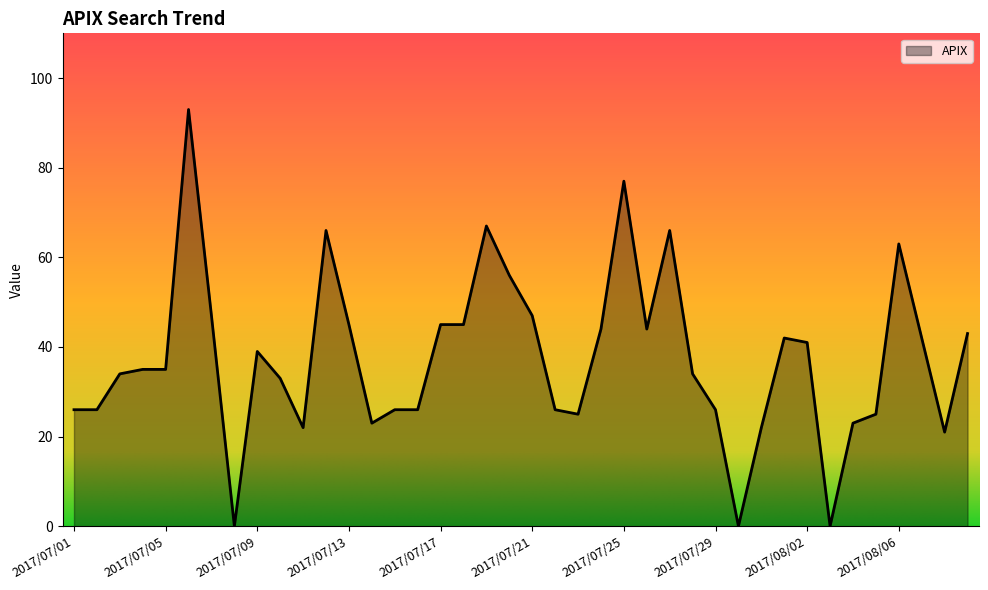

What is the maximum value shown in the chart?

93